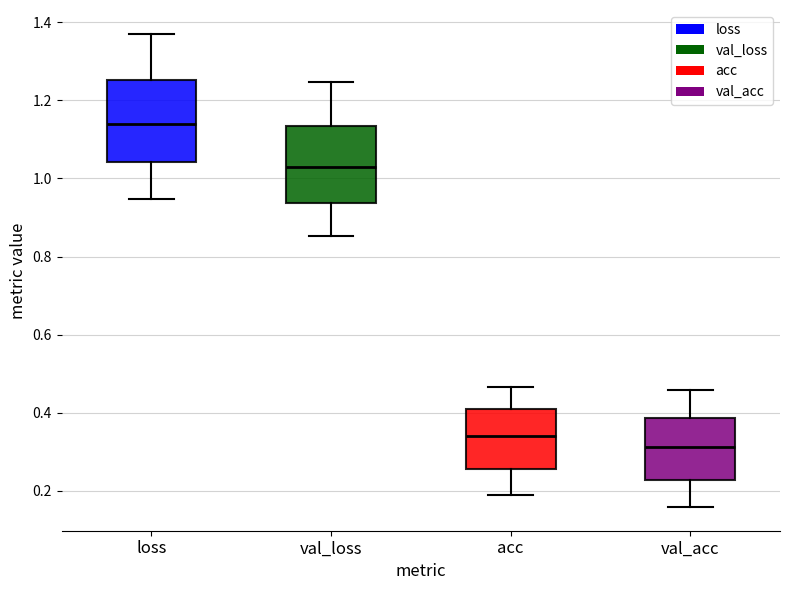

Which box's median line is the lowest?

val_acc